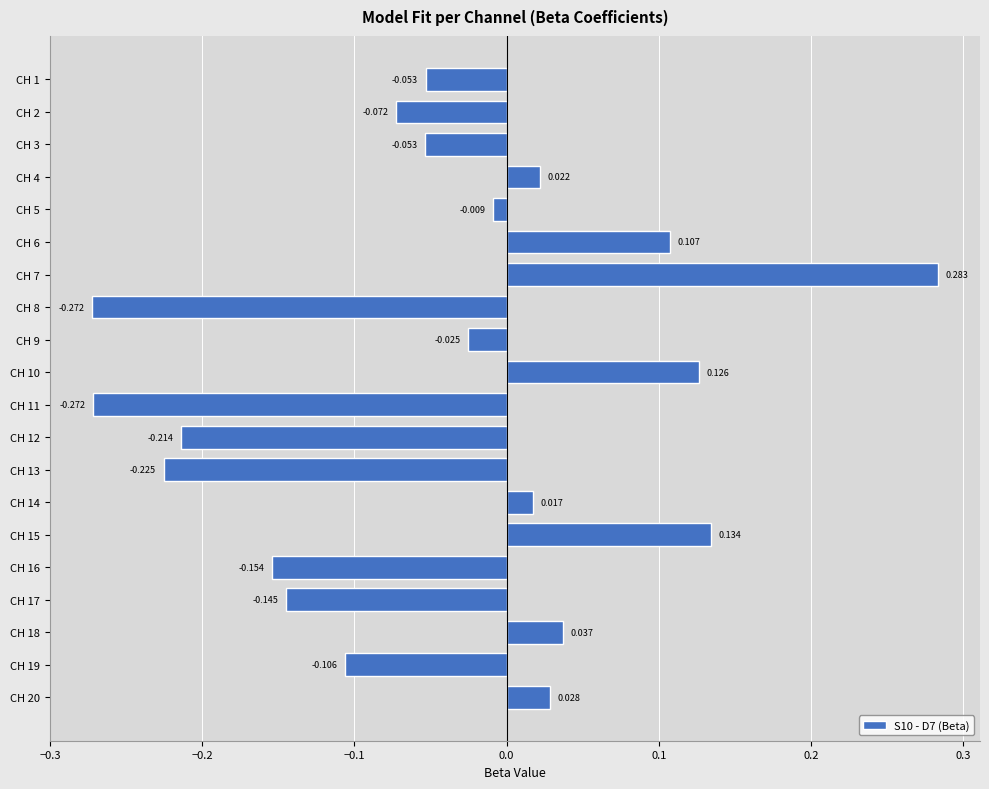

What is the difference between the maximum and minimum values?

0.6